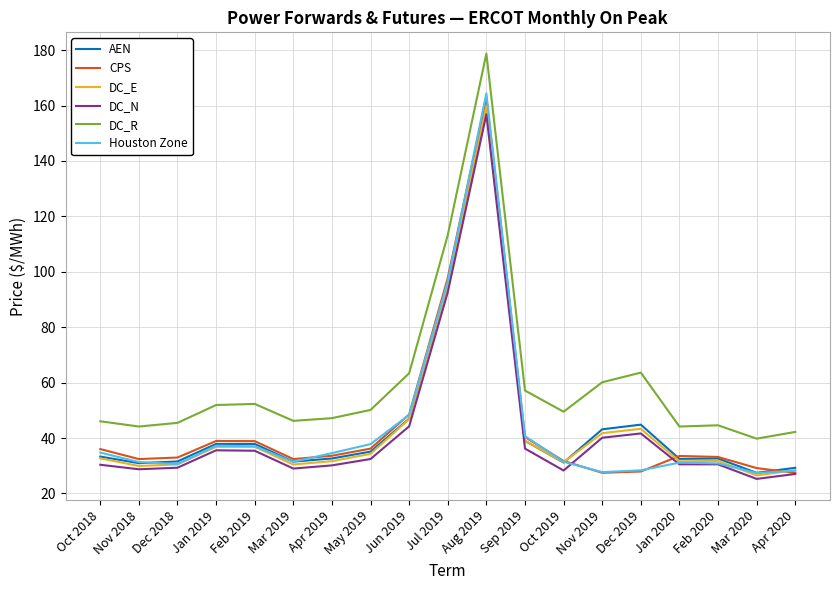

Is the value of Houston Zone at Feb 2020 greater than the value of AEN at May 2019?

No